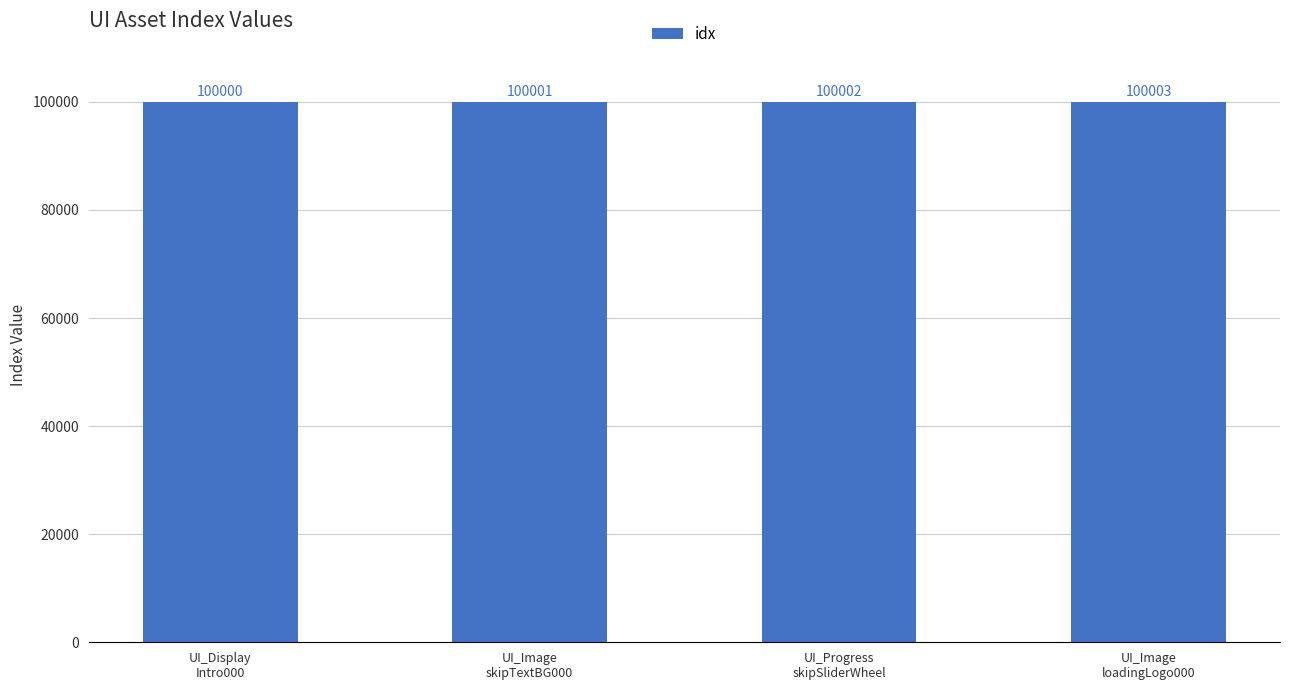

What position from the left is UI_Display
Intro000?

1